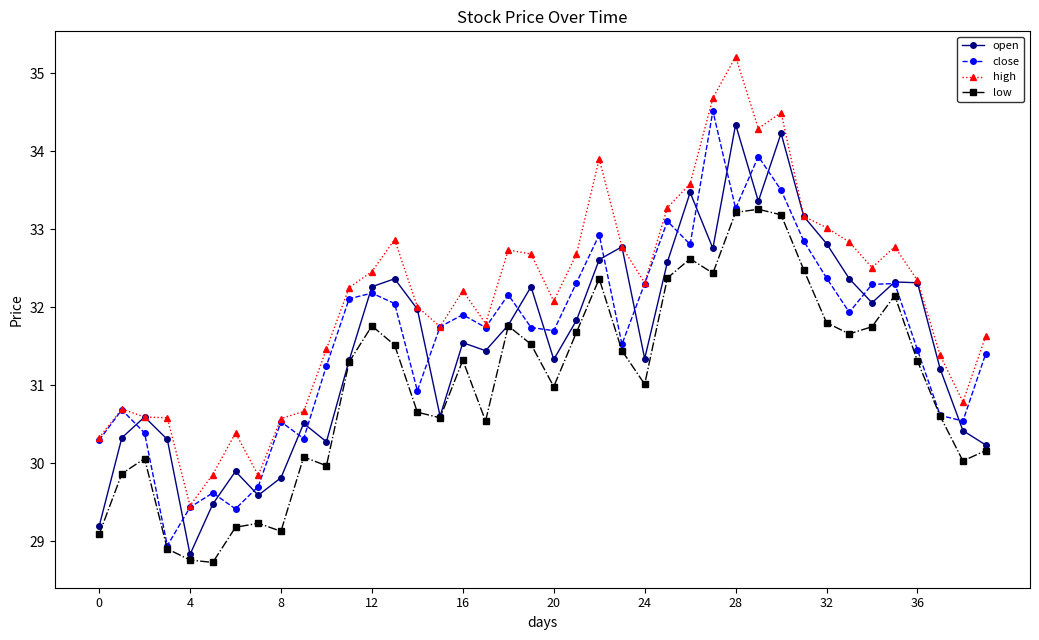

True or false: low and high intersect in this chart.

False